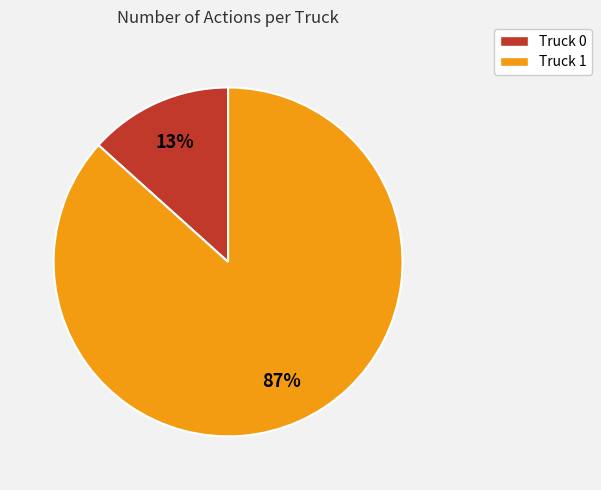

What is the largest slice in the pie chart?

Truck 1